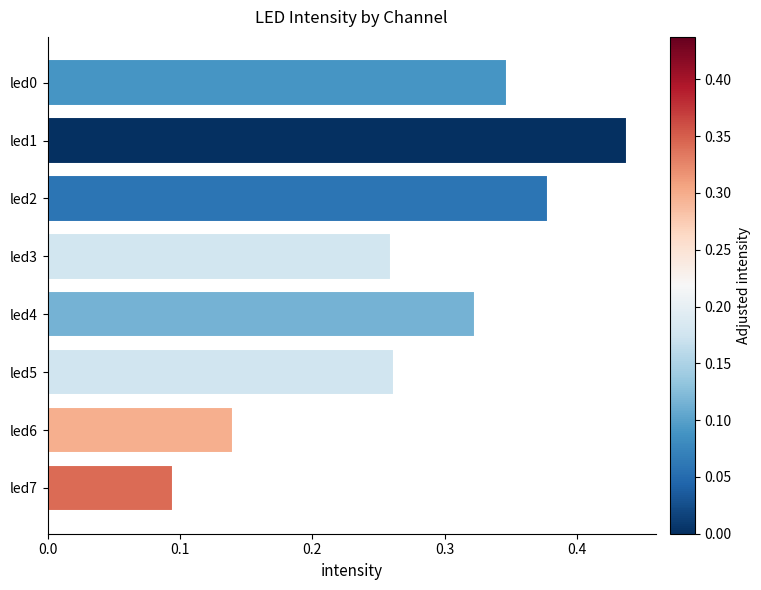

How many distinct data groups are displayed?

1